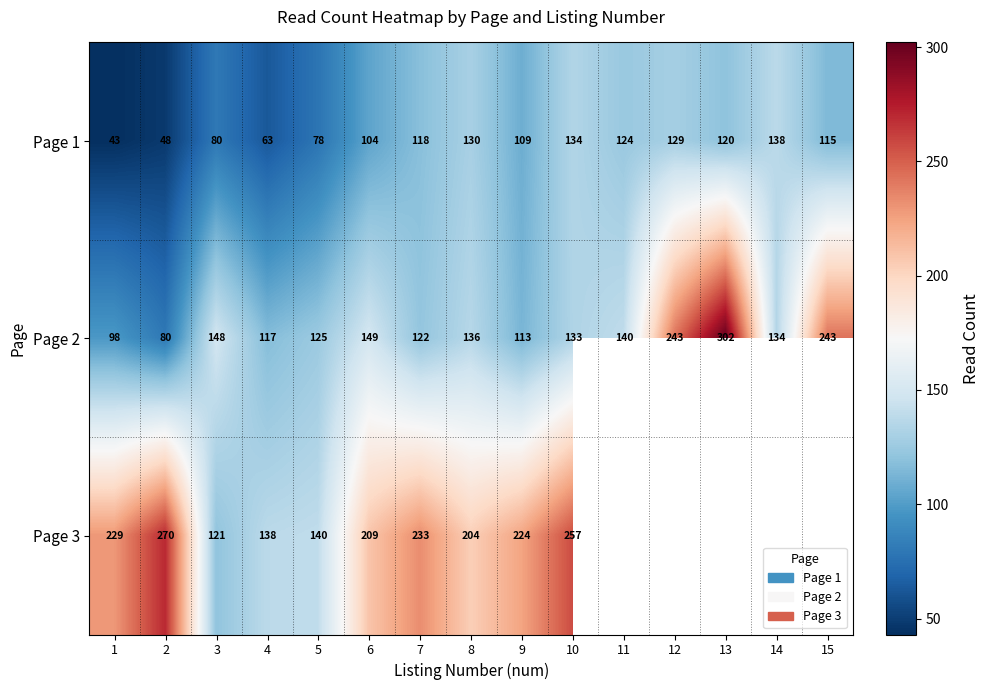

At which category is the sum across all series the highest?

10